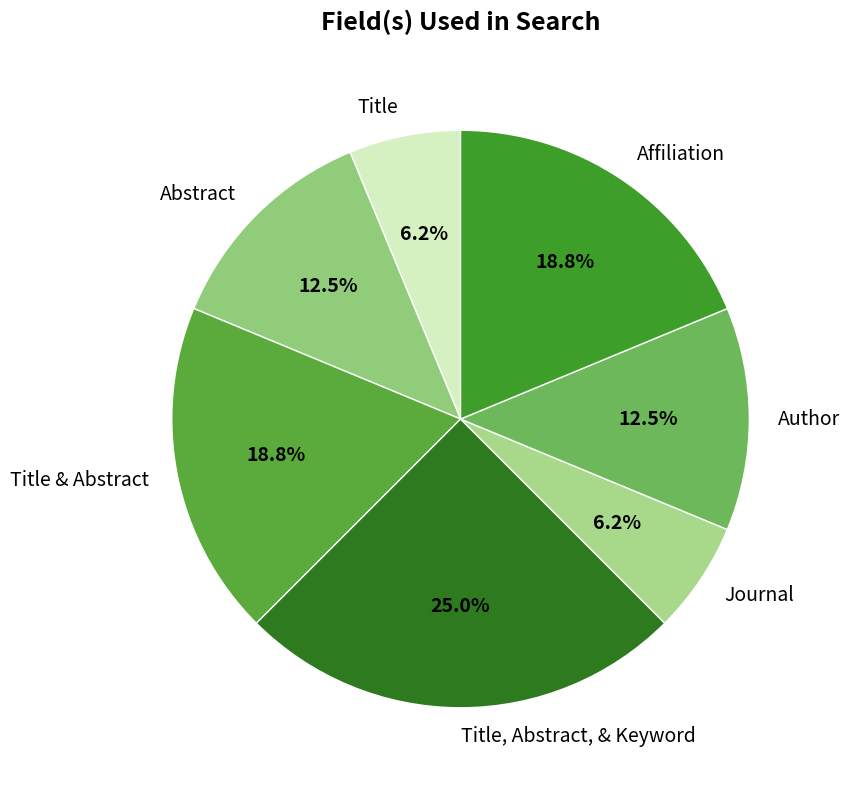

Count the number of slices in the pie.

7